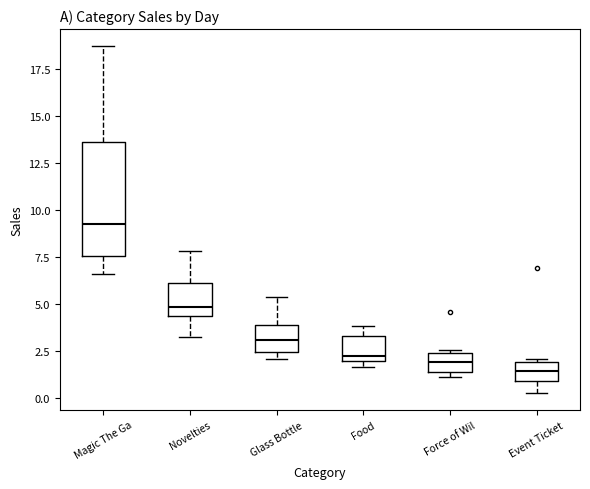

Reading left to right, read every box against the y-axis: the position of its median line, the range the box covers, and the ends of its whiskers. The values are not printed on the chart, so give them approximately, as read against the axis.

Magic The Ga: median 9.0, box 7.5 to 13.5, whiskers 6.5 to 18.5
Novelties: median 5.0, box 4.5 to 6.0, whiskers 3.5 to 8.0
Glass Bottle: median 3.0, box 2.5 to 4.0, whiskers 2.0 to 5.5
Food: median 2.5, box 2.0 to 3.5, whiskers 1.5 to 4.0
Force of Wil: median 2.0, box 1.5 to 2.5, whiskers 1.0 to 2.5
Event Ticket: median 1.5, box 1.0 to 2.0, whiskers 0.5 to 2.0 (just above the box's upper edge)